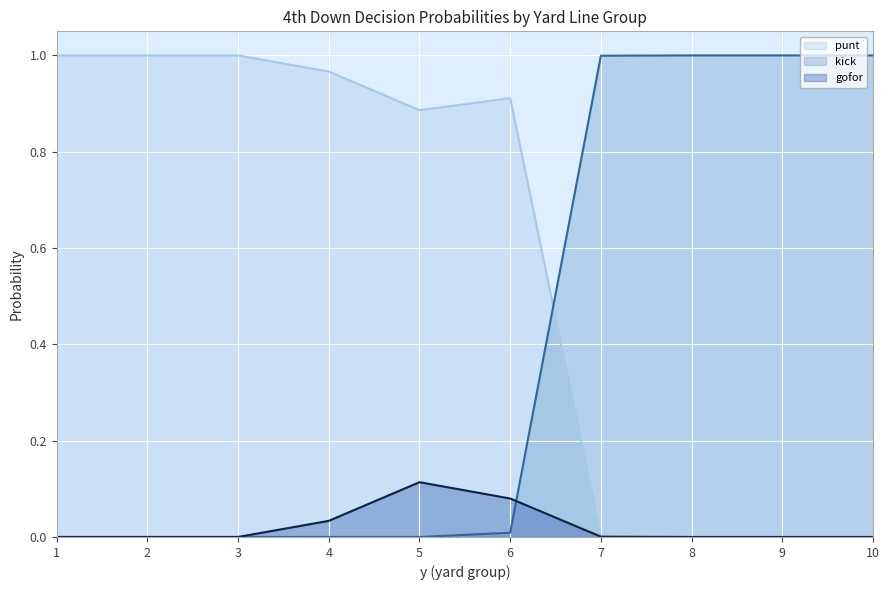

What is the total value across all series at 10?

1.0